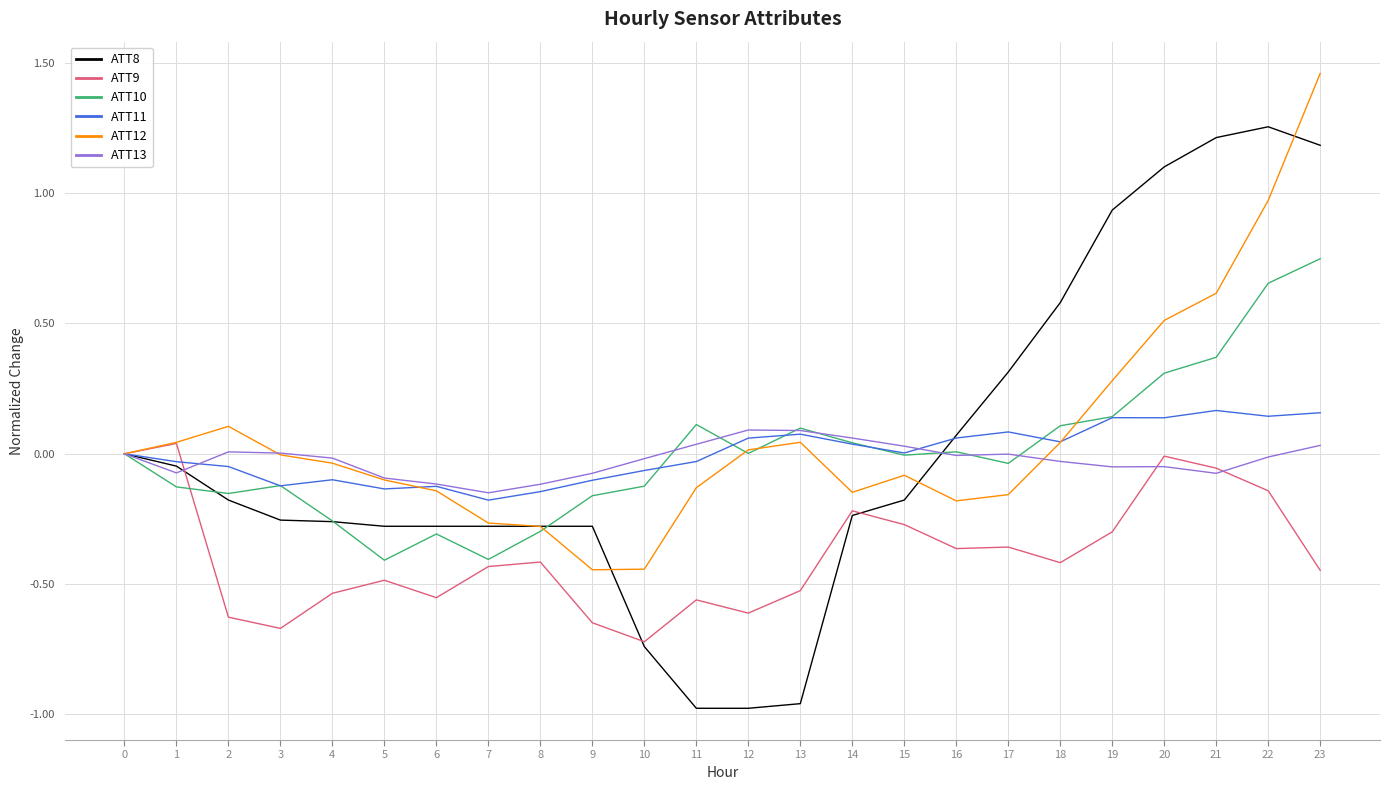

What is the difference between the highest and lowest values at 9?

0.6